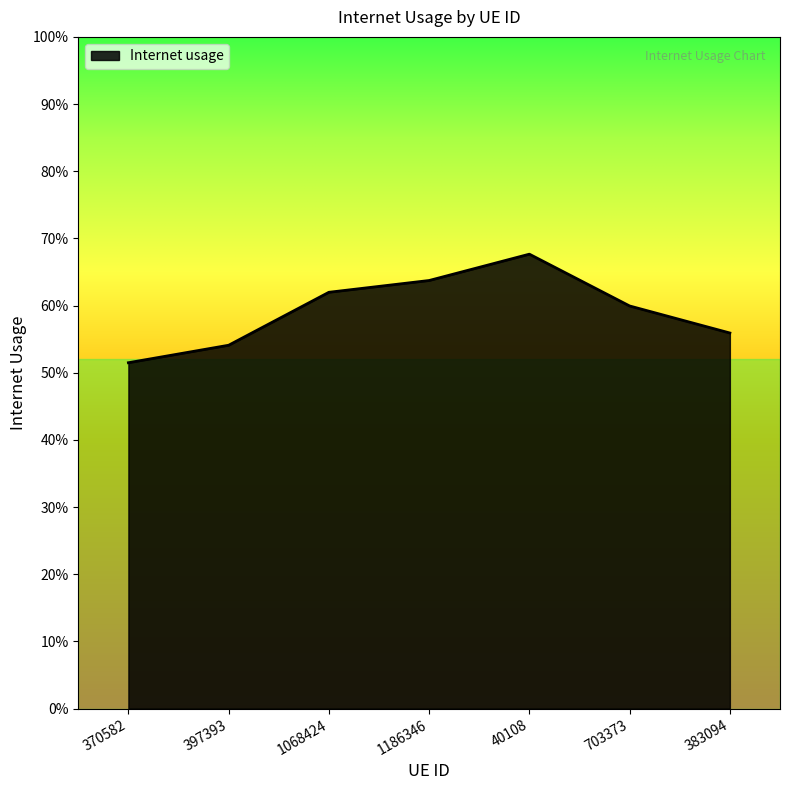

True or false: the data has more than 0 interior local peaks.

True